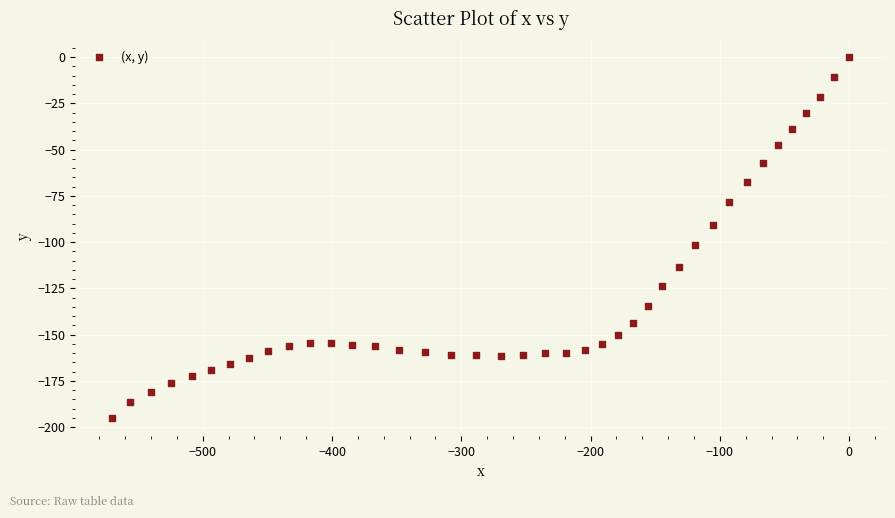

What is the range of X values (max minus min)?

570.2